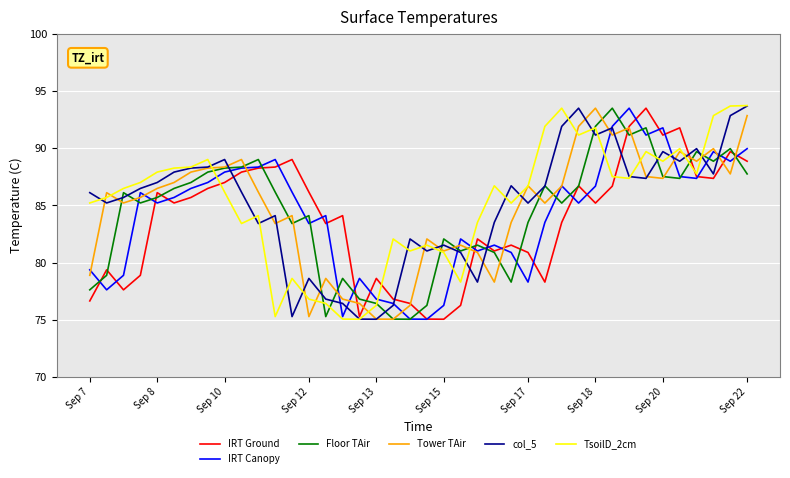

What is the highest value of the col_5 series?

93.7